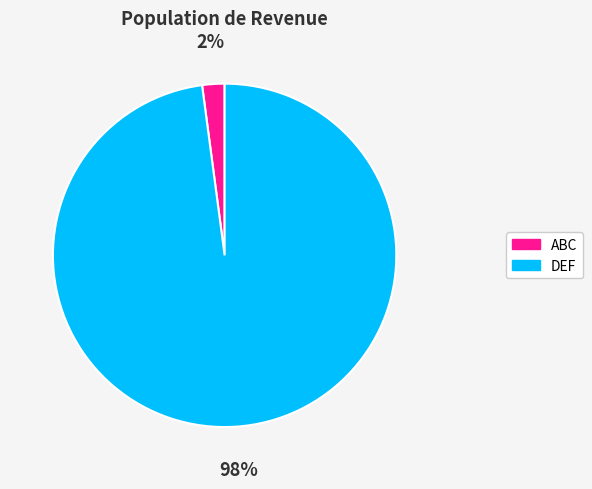

What percentage is the ABC slice, to the nearest percent?

2%